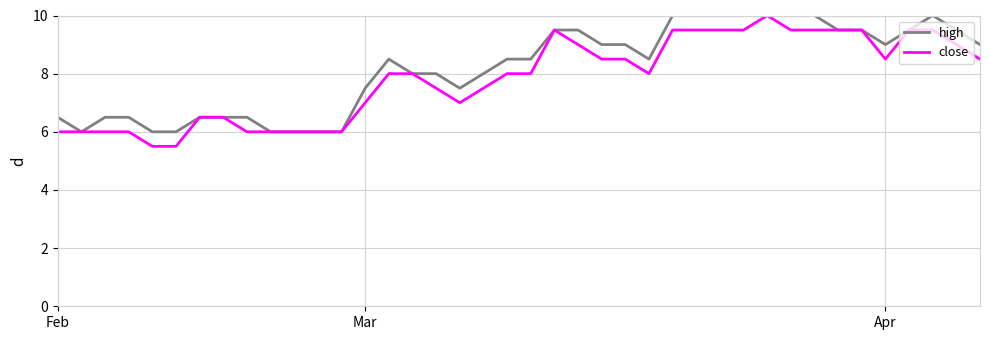

What is the value of the high point at the 20th from the left?

8.5